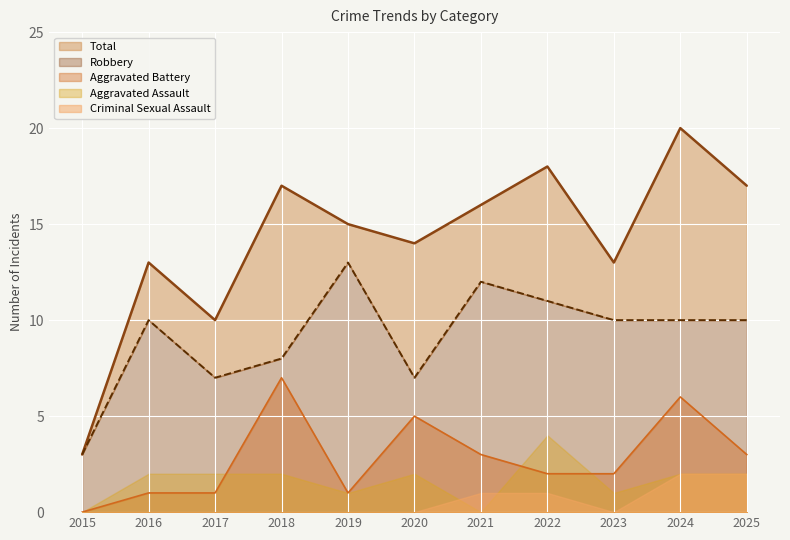

True or false: Robbery has more than 0 points higher than both neighbors.

True